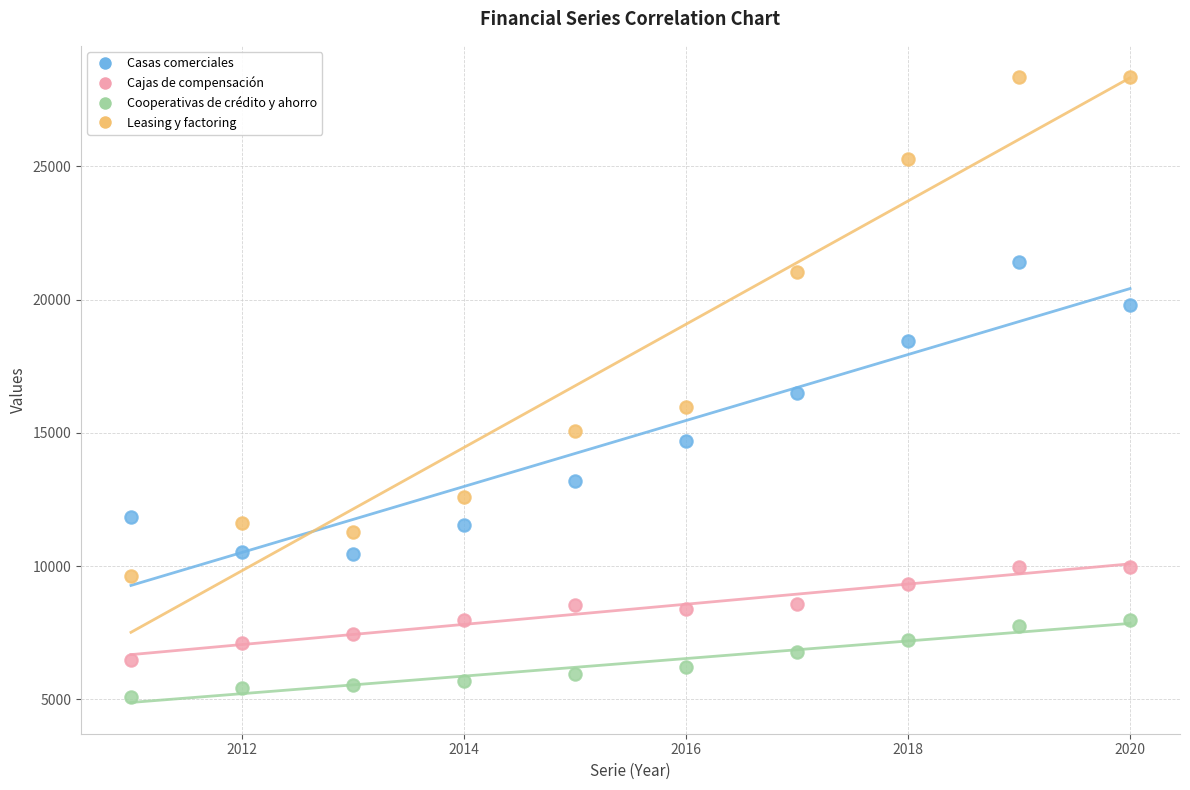

What are all the series names shown in the legend?

Casas comerciales, Cajas de compensación, Cooperativas de crédito y ahorro, Leasing y factoring